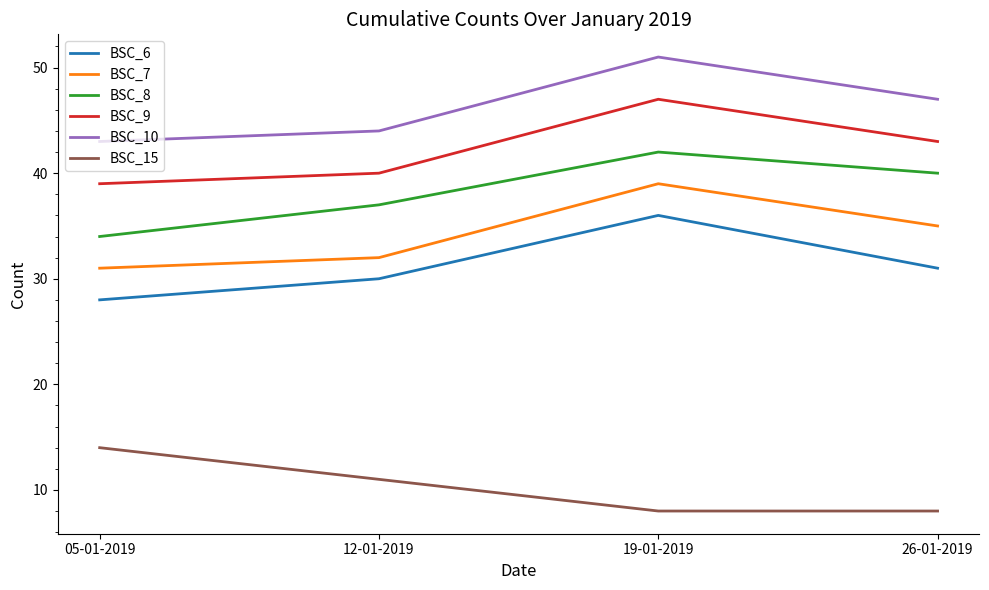

Rank the categories by BSC_6 value from highest to lowest.

19-01-2019, 26-01-2019, 12-01-2019, 05-01-2019